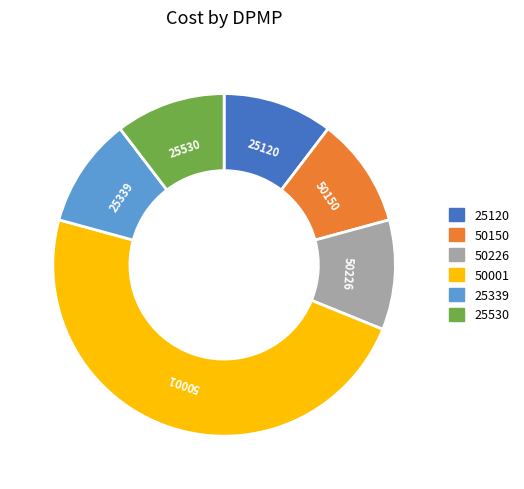

Combined, do 50001 and 50226 account for over 50%?

Yes